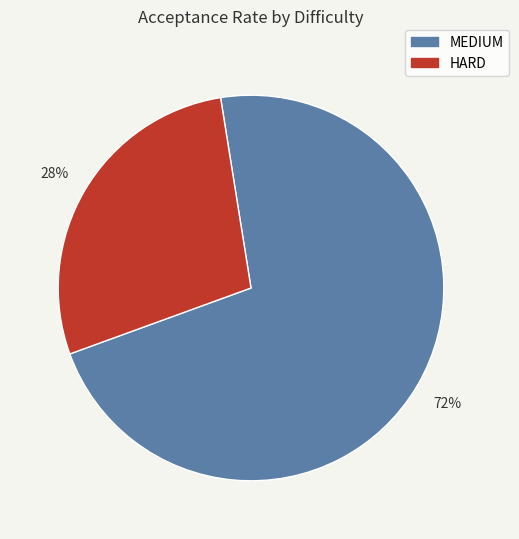

Count the number of slices in the pie.

2